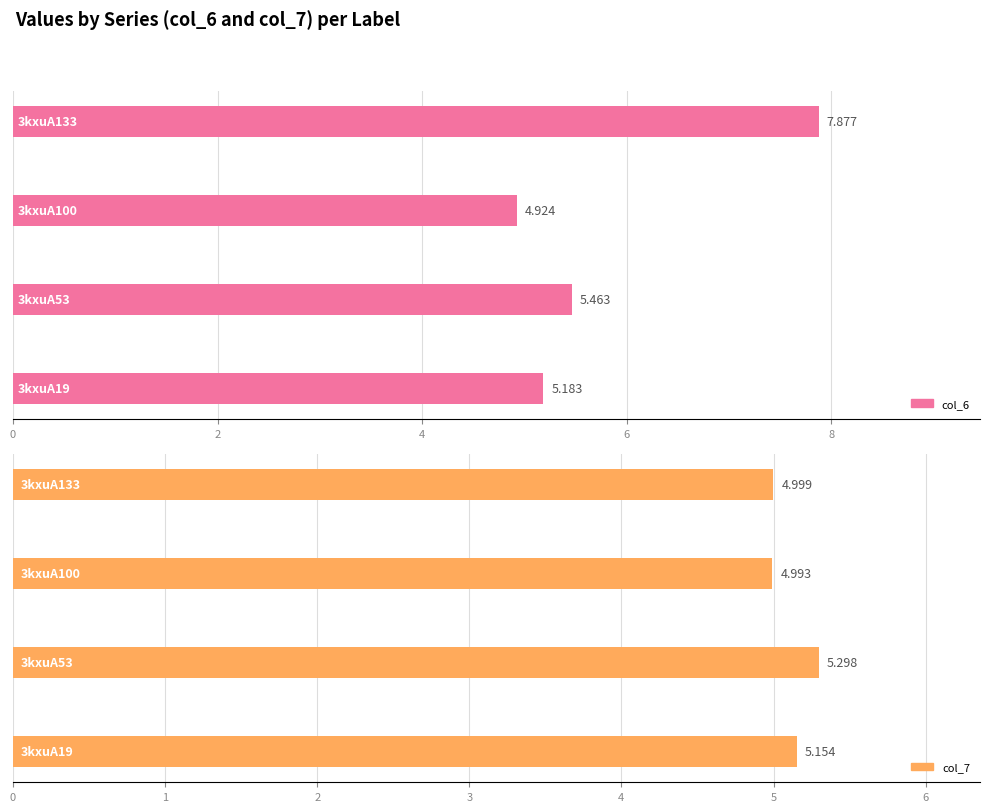

Which has a higher value, 6 or 0?

6